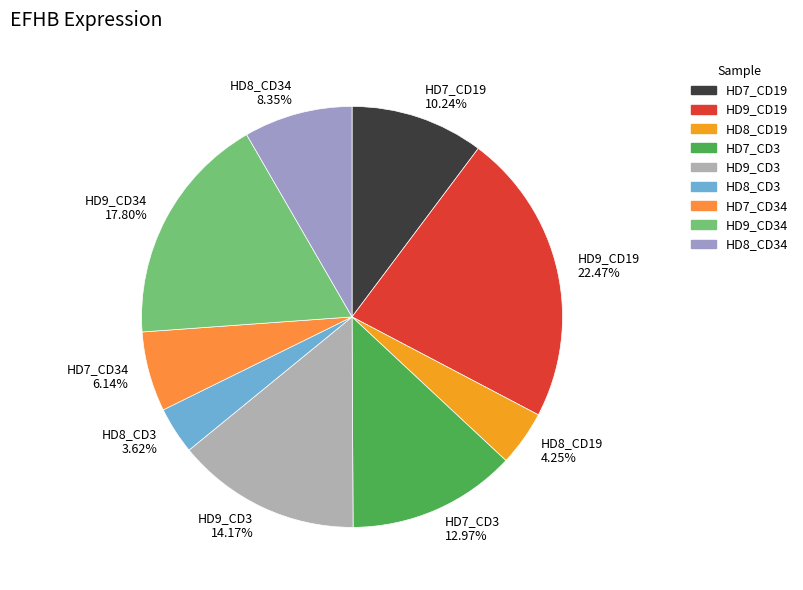

Is HD8_CD3 3.62% the majority of the pie?

No